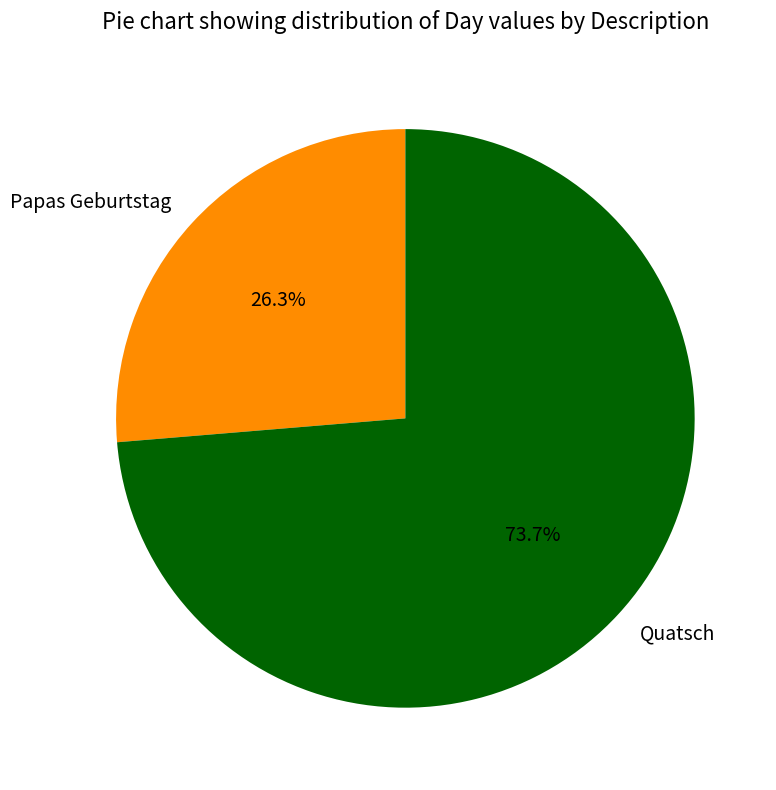

Is the sum of Quatsch and Papas Geburtstag greater than half?

Yes